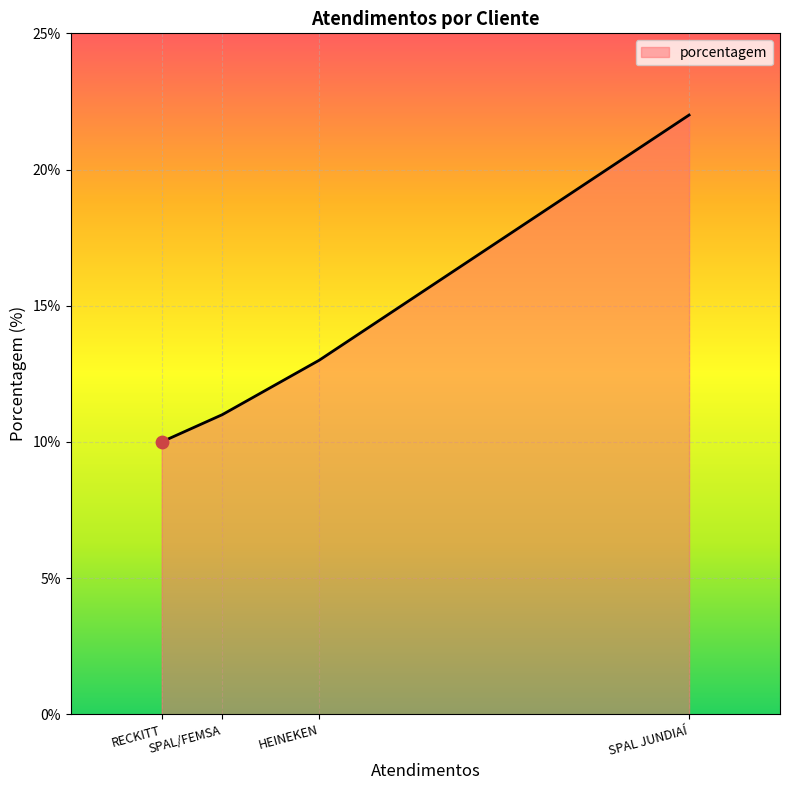

What is the change in value from SPAL/FEMSA to HEINEKEN?

+2